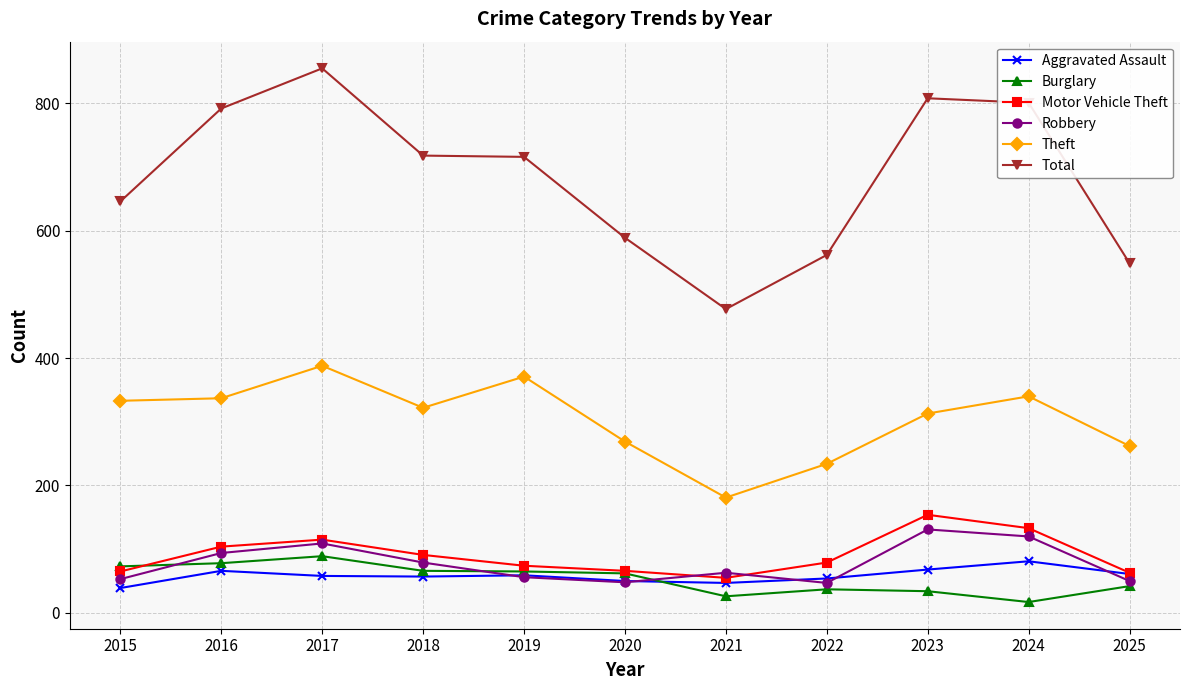

True or false: Theft has more than 1 points higher than both neighbors.

True